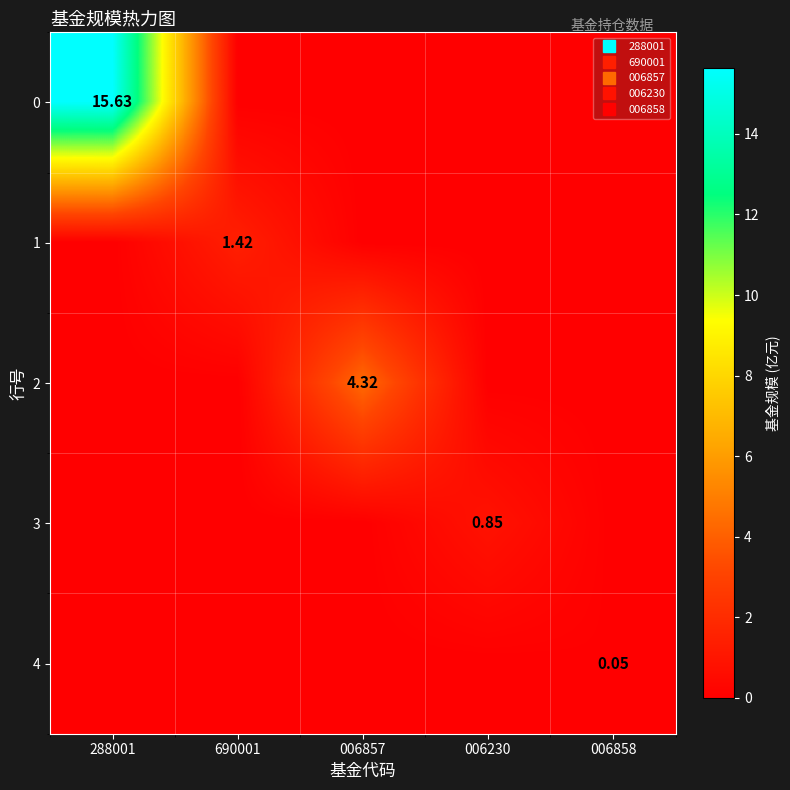

True or false: 1 has a value of 0.0 at 288001.

True